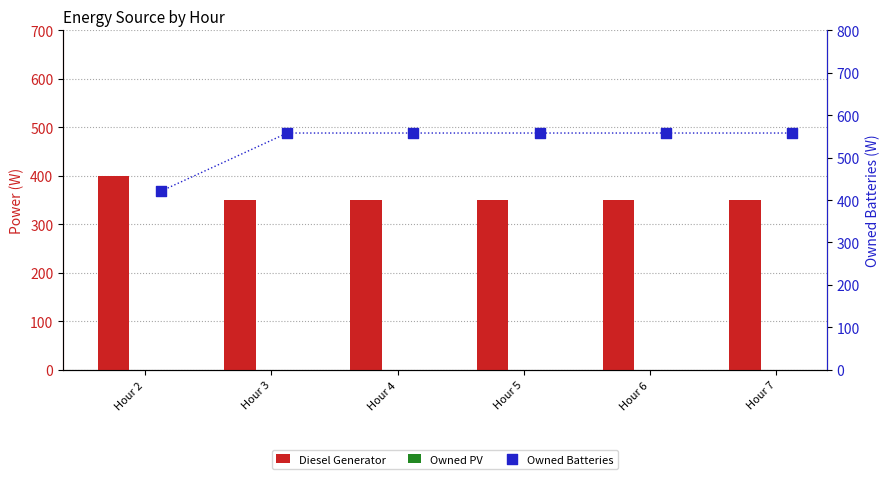

Which series has the widest spread of Y values?

Owned Batteries